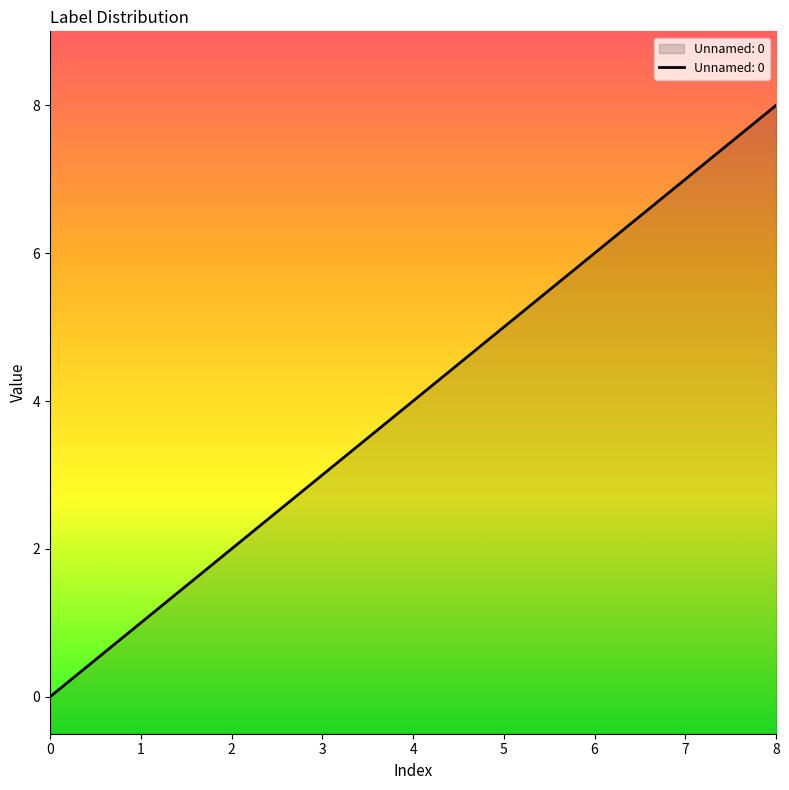

What is the value of the 3rd point from the left?

2